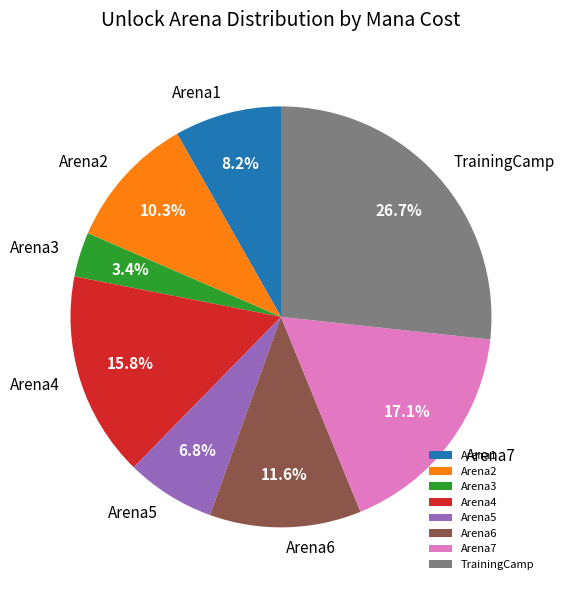

Which has a higher value, TrainingCamp or Arena5?

TrainingCamp